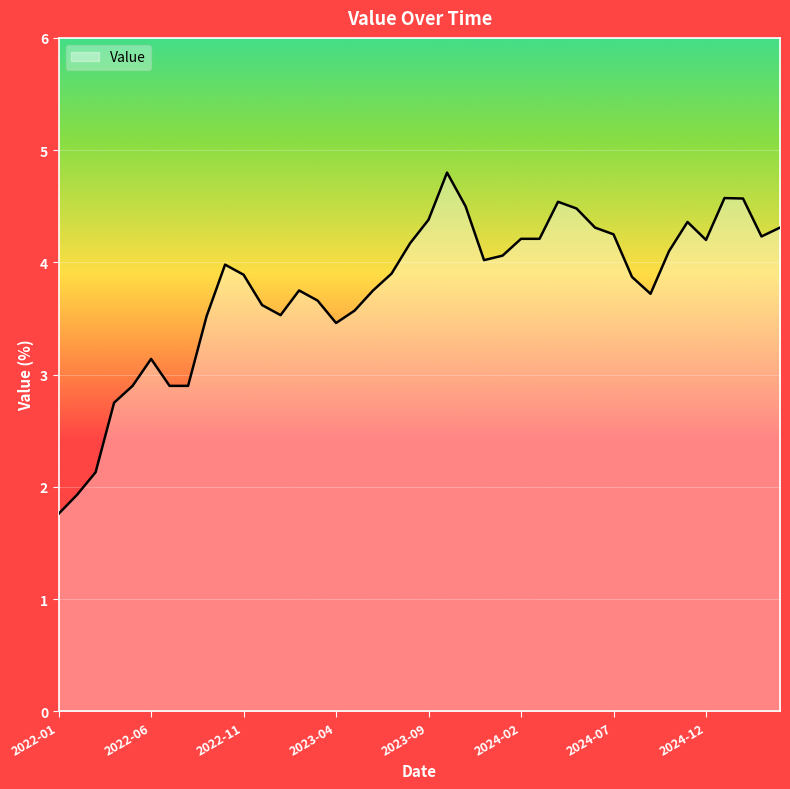

What is the smallest value displayed?

1.8